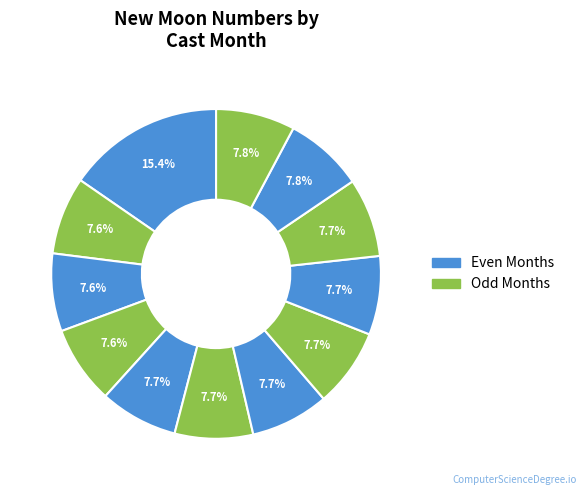

How many segments does this pie chart have?

12